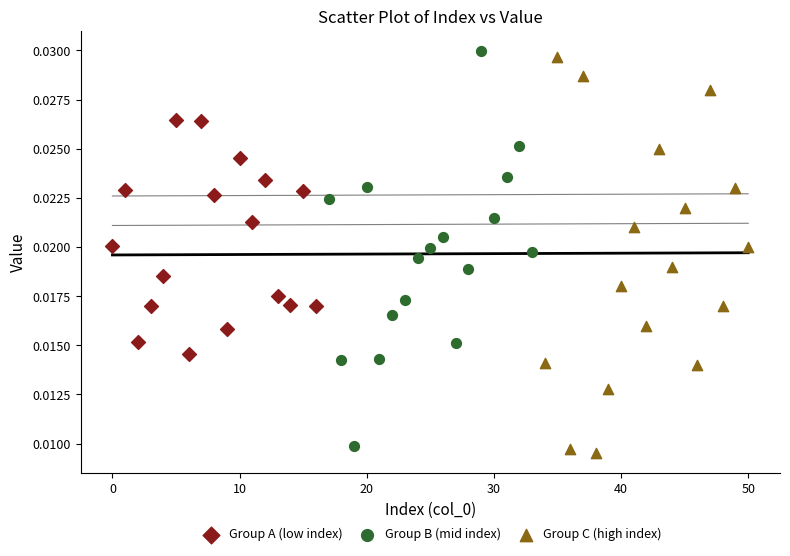

What are all the series names shown in the legend?

Group A (low index), Group B (mid index), Group C (high index)